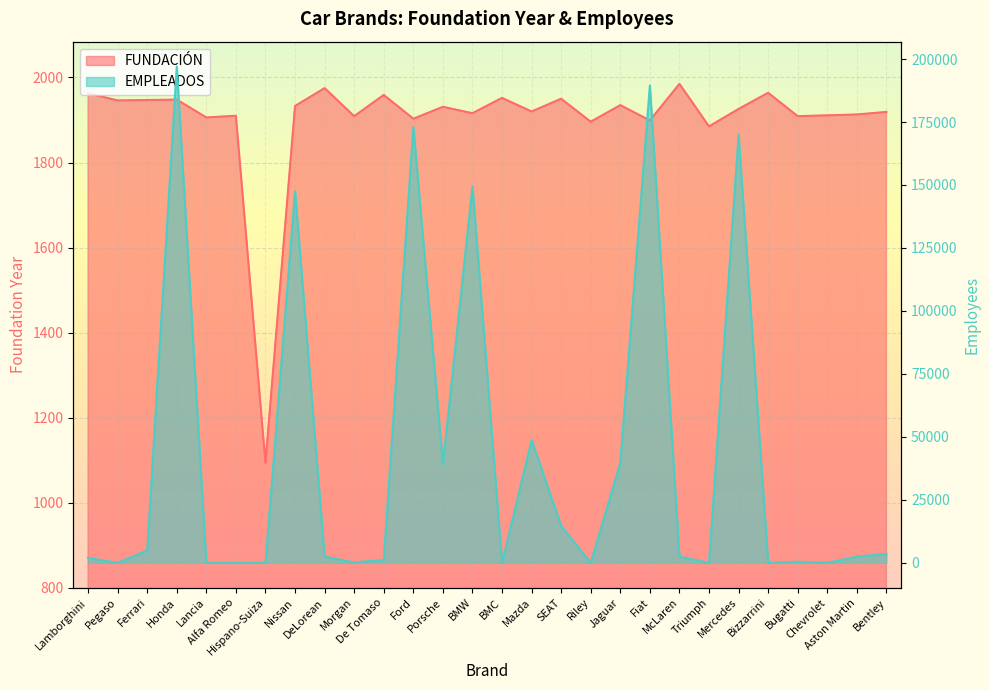

What is the sum of all FUNDACIÓN values?

53204